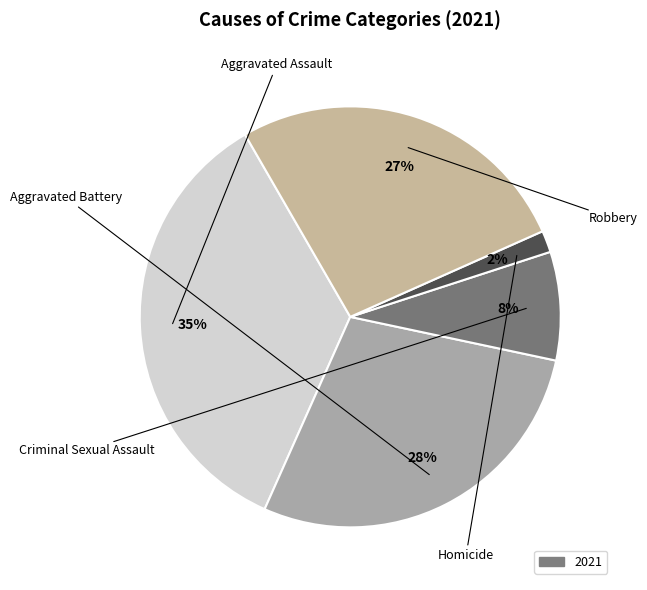

To the nearest percent, what is the average slice percentage?

20%